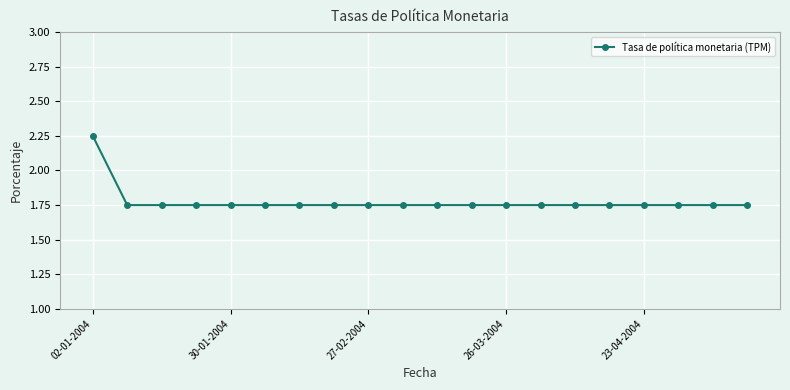

What is the sum of all values?

35.5